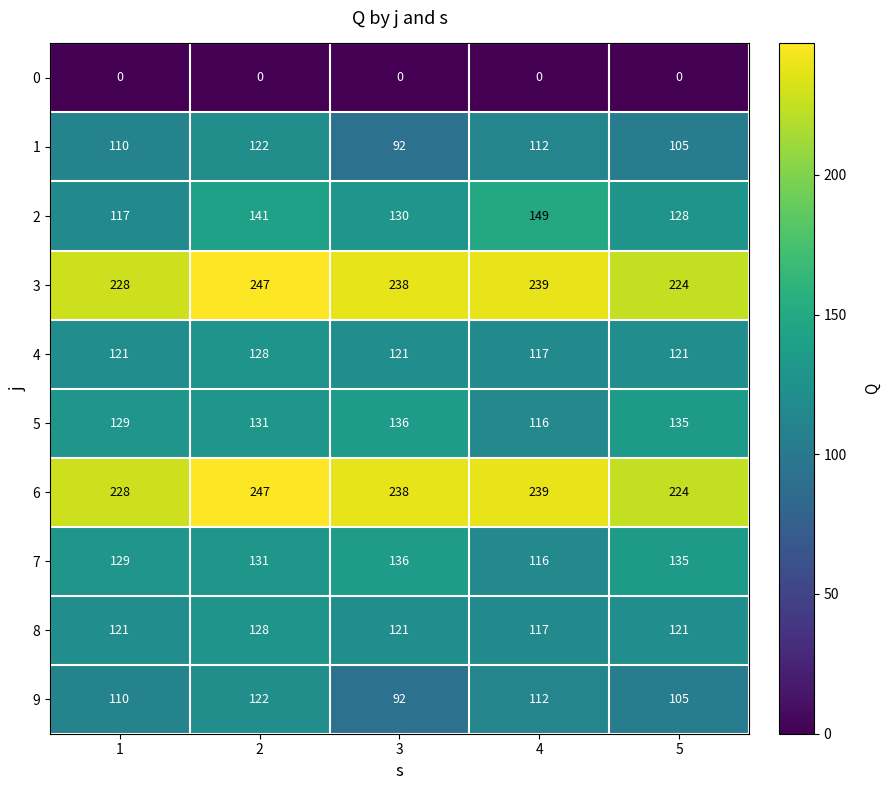

What is the difference between the highest and lowest values at 2?

247